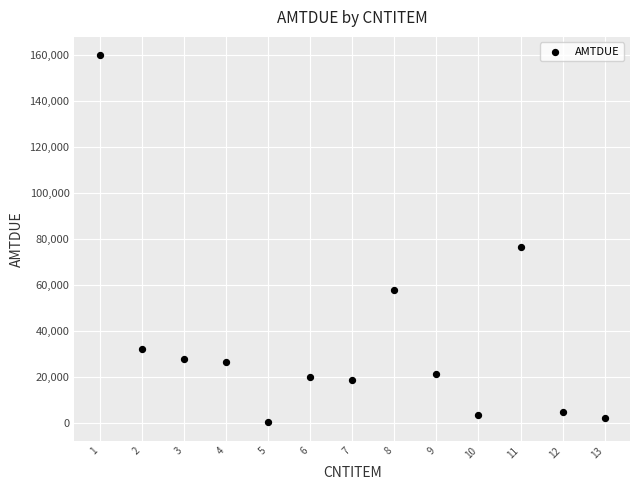

What Y value in the scatter plot is closest to 79987?

76467.4